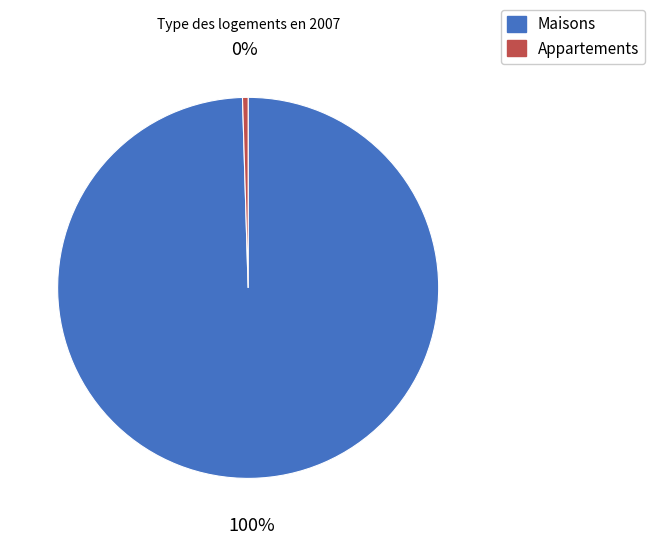

To the nearest percent, what is the average slice percentage?

50%